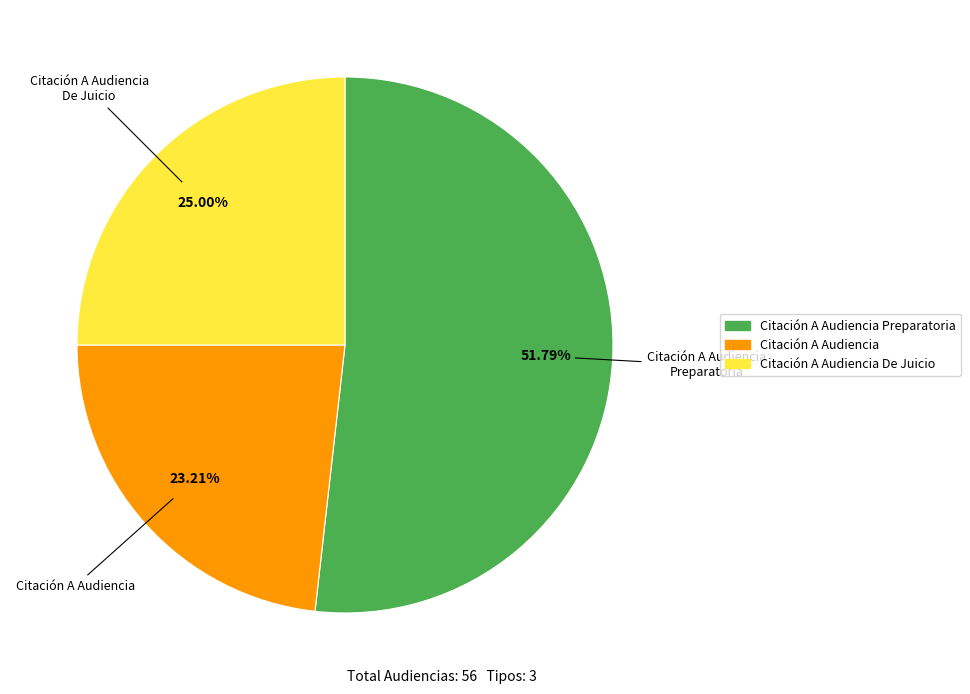

Is there a majority slice in this chart?

Yes